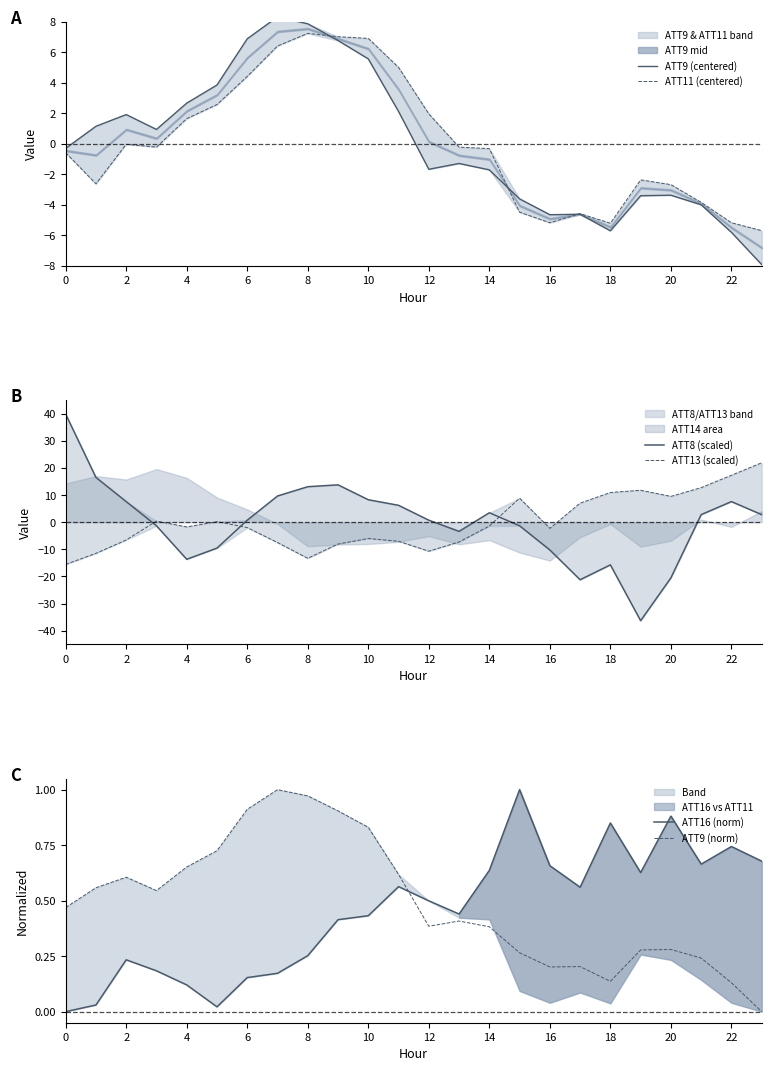

The ATT9 (norm) series shows 0.2 at 18. True or false?

False